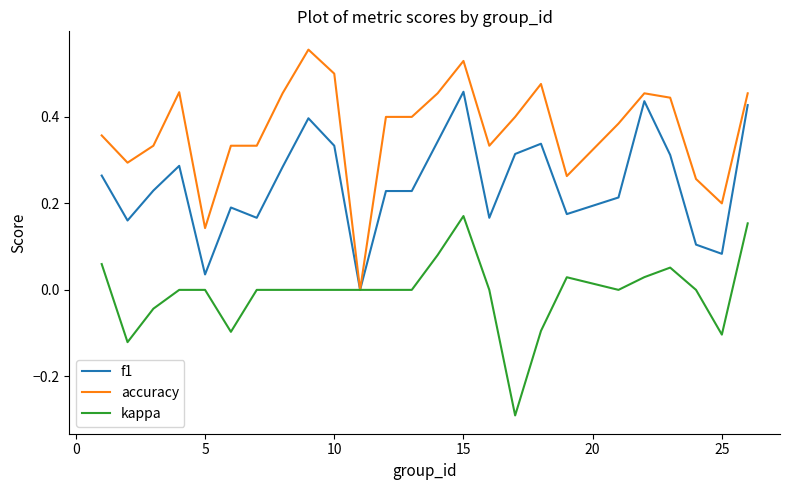

Which series has the largest range (max minus min)?

accuracy